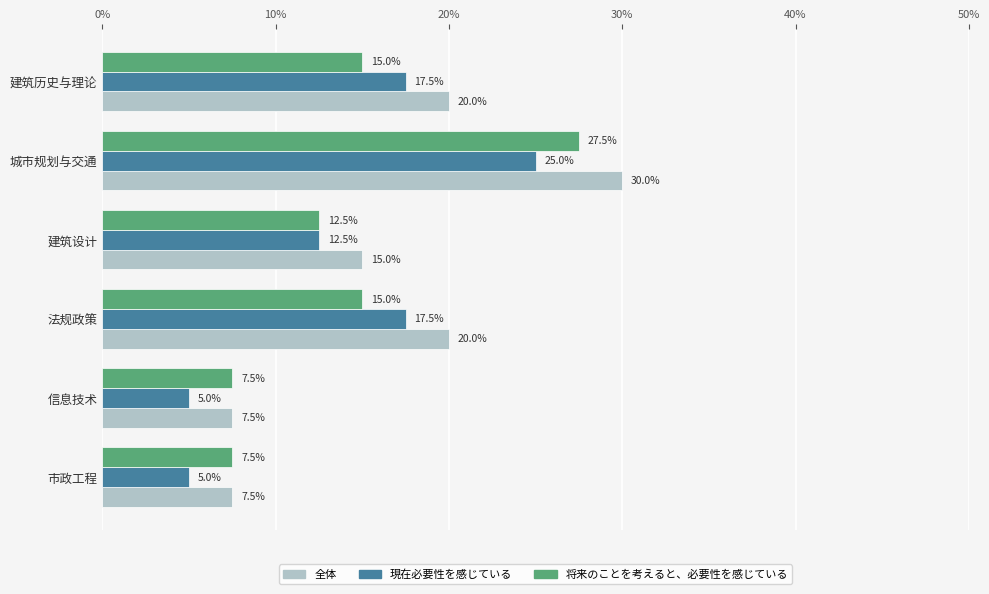

Which series has the largest total across all categories?

全体